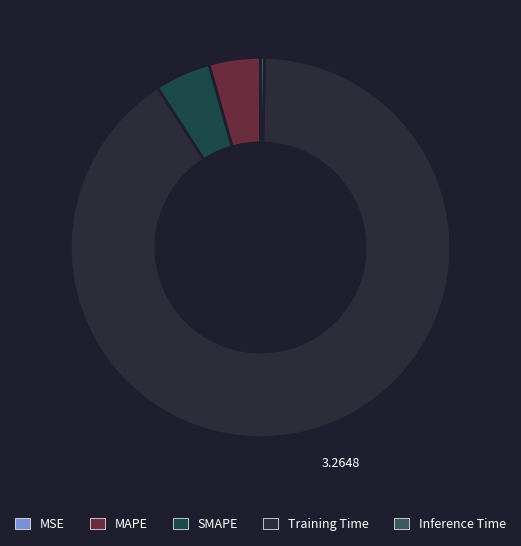

Which has a higher value, Training Time or SMAPE?

Training Time